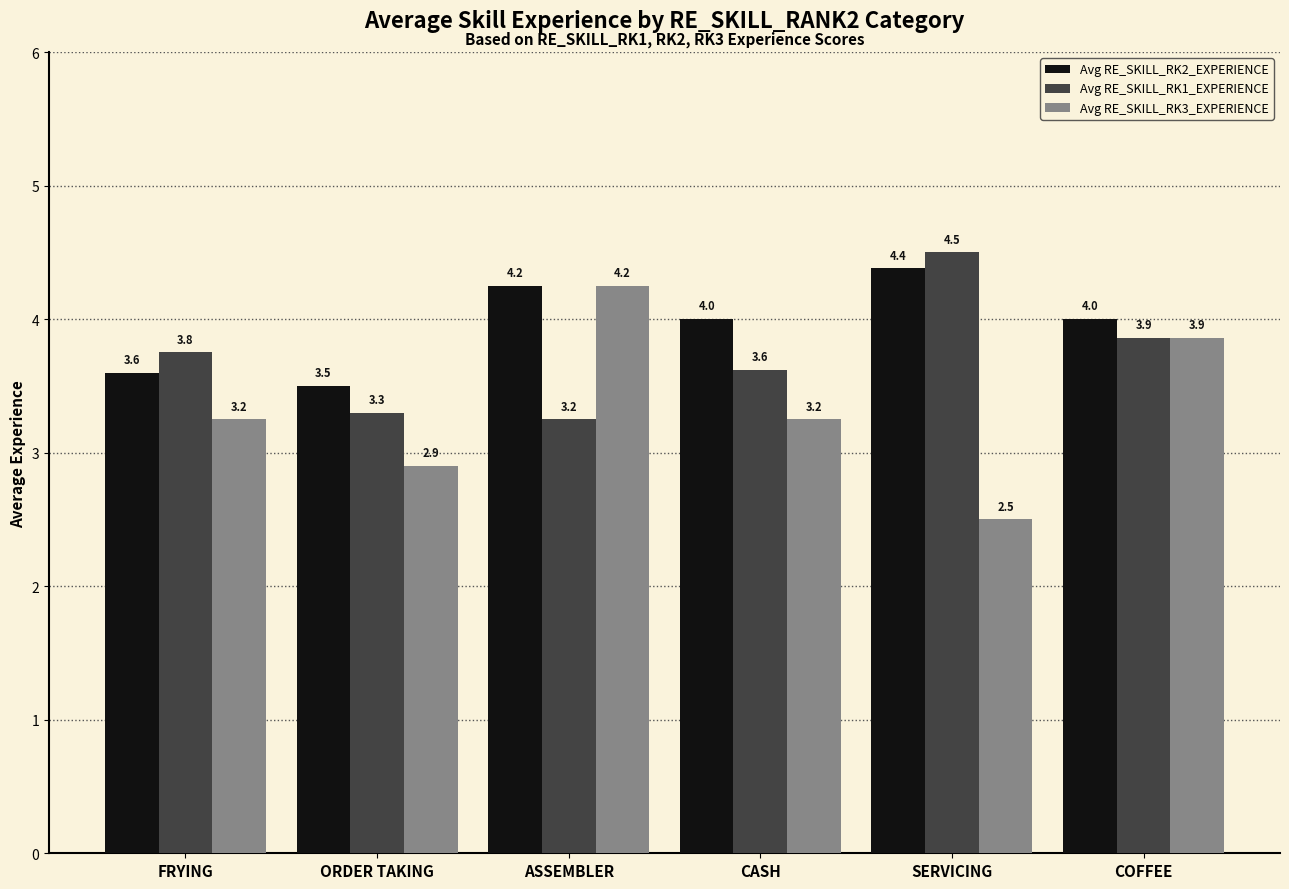

Is it true that Avg RE_SKILL_RK2_EXPERIENCE equals 3.5 at ORDER TAKING?

True